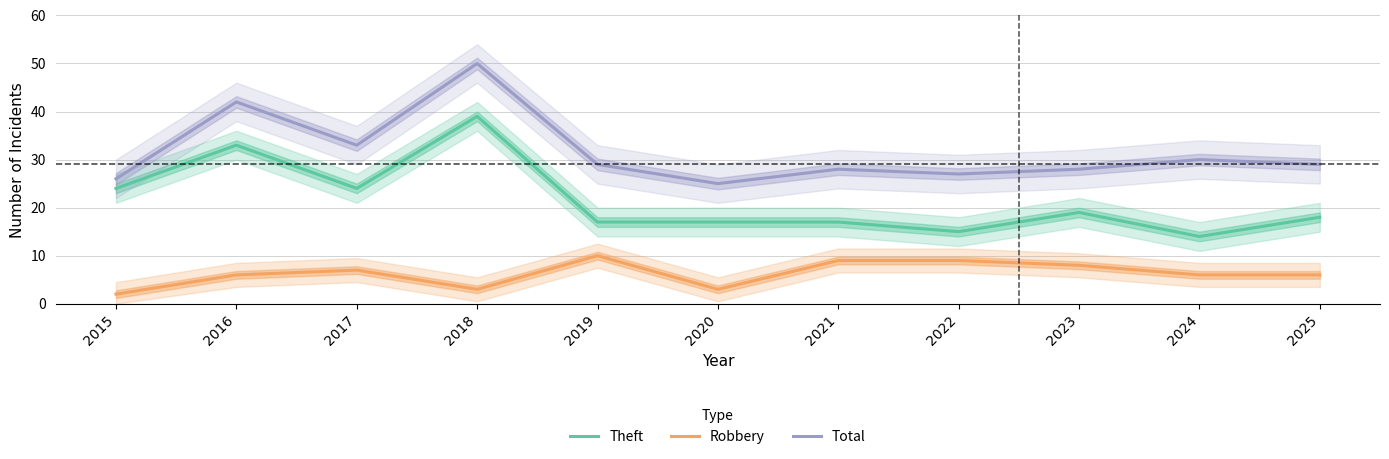

Rank the categories by Theft value from highest to lowest.

2018, 2016, 2015, 2017, 2023, 2025, 2019, 2020, 2021, 2022, 2024